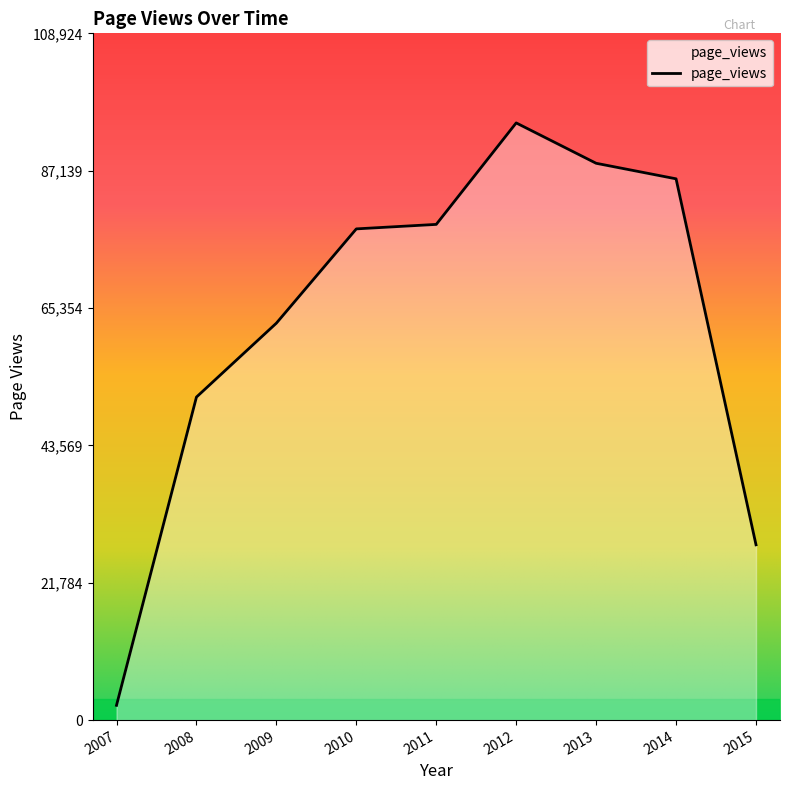

What is the difference between the maximum and minimum values?

92375